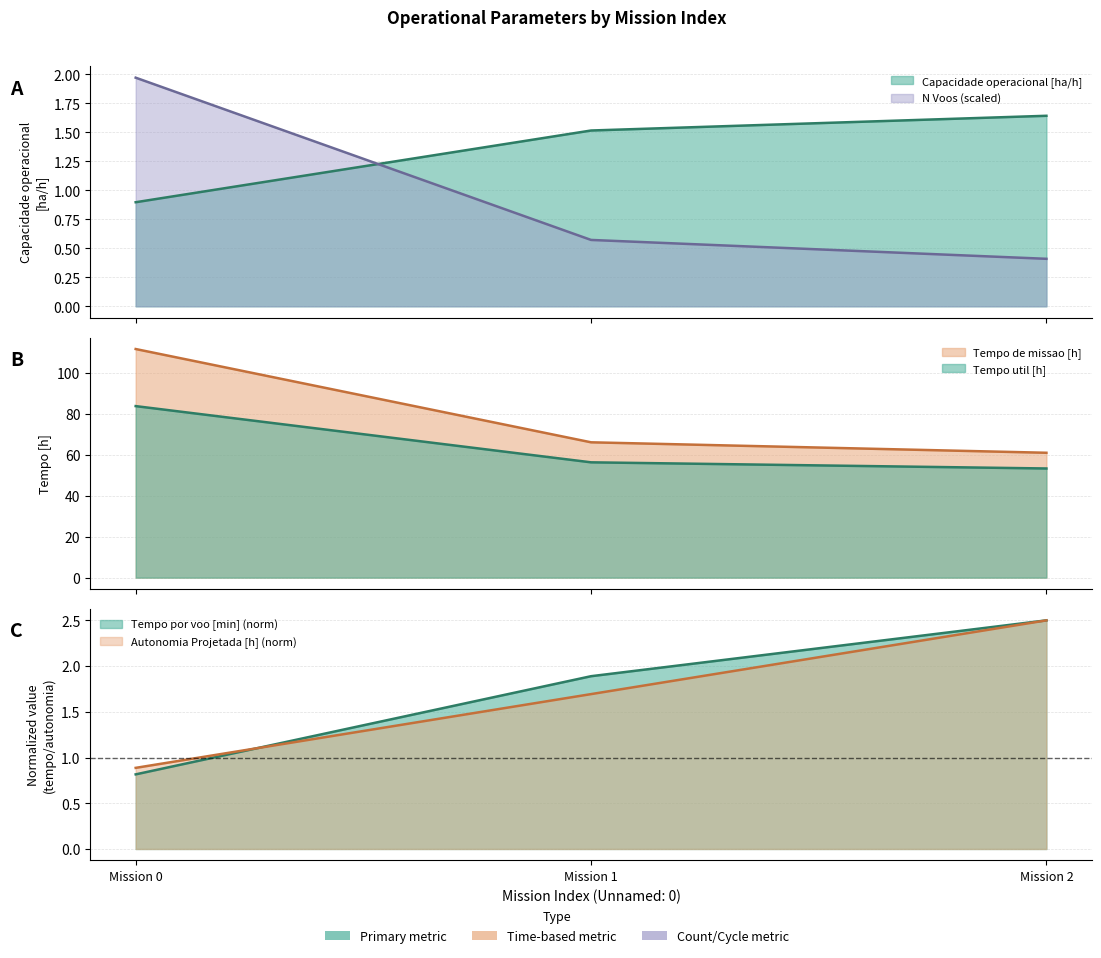

List the labels in order of Capacidade operacional [ha/h] value, smallest first.

0, 1, 2